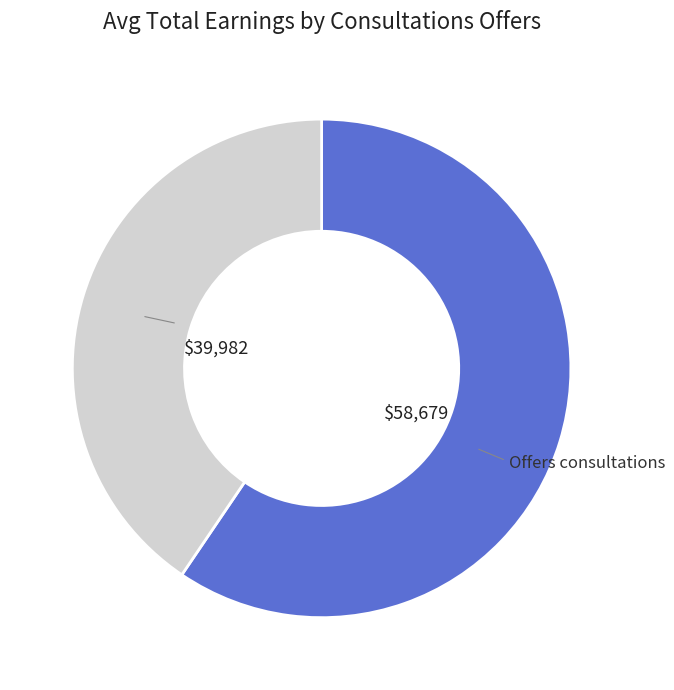

Does any single category account for the majority?

Yes